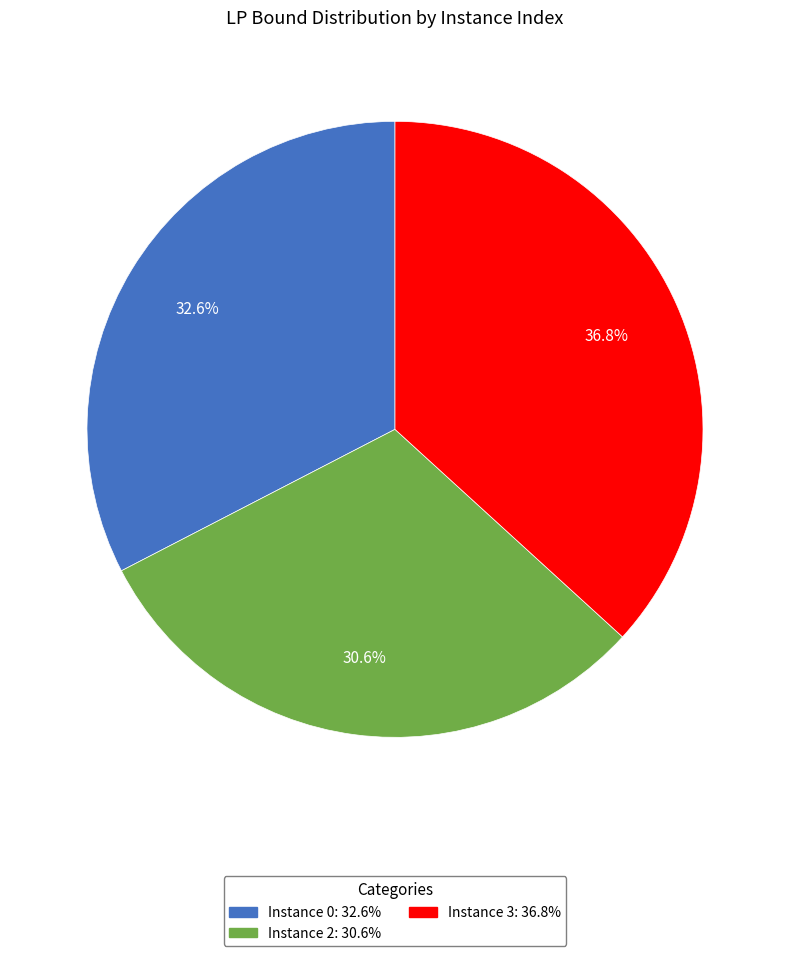

Does any single category account for the majority?

No